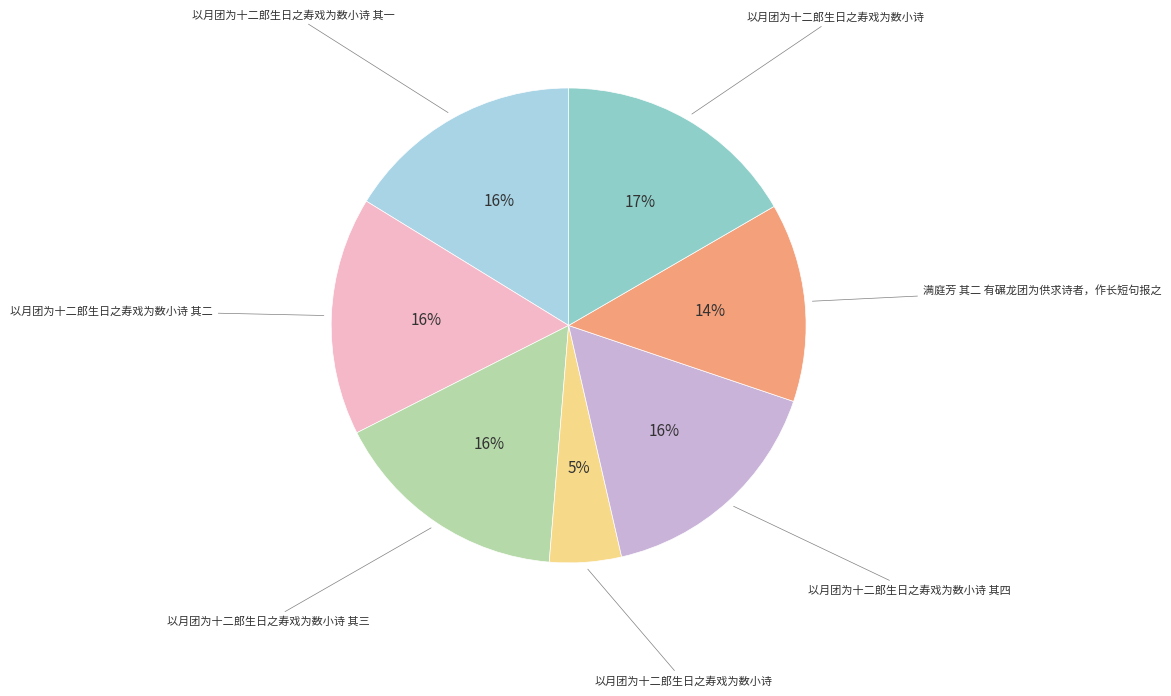

Count the number of slices in the pie.

7